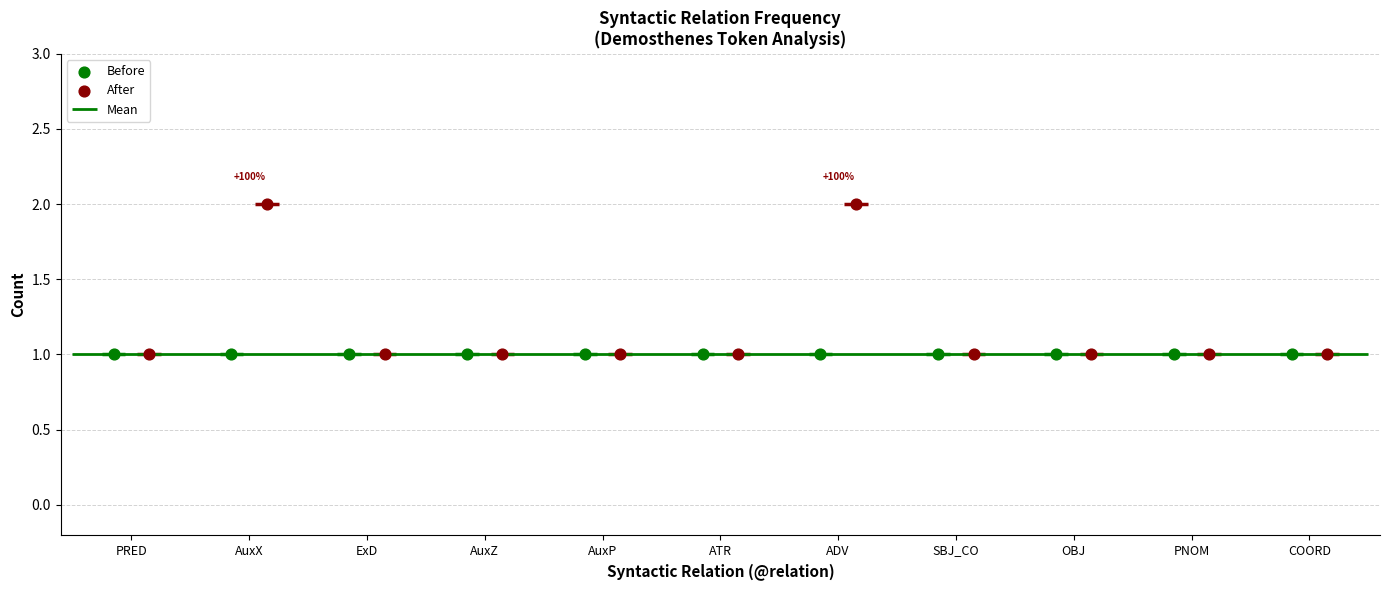

Which series has the largest total across all categories?

After